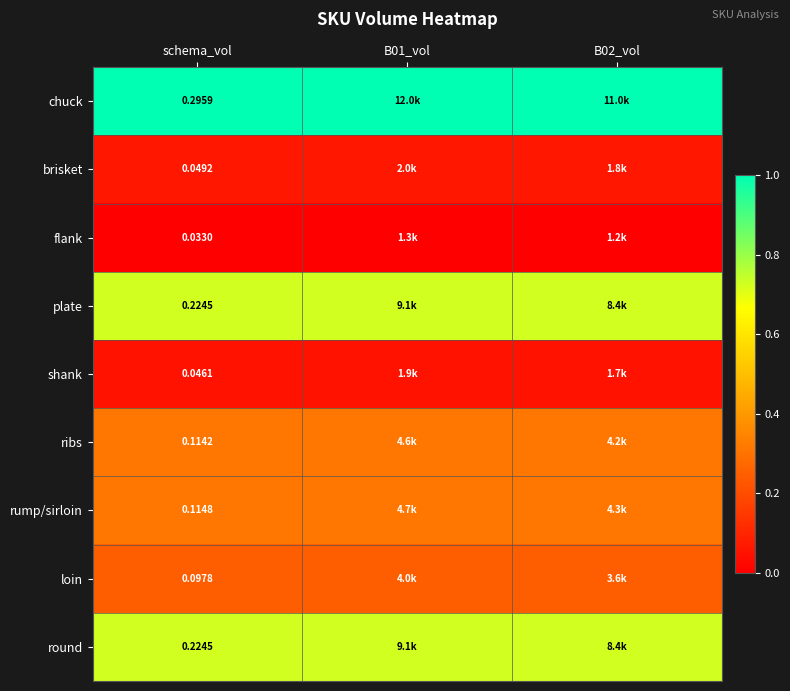

Is the value of brisket at schema_vol greater than the value of round at schema_vol?

No